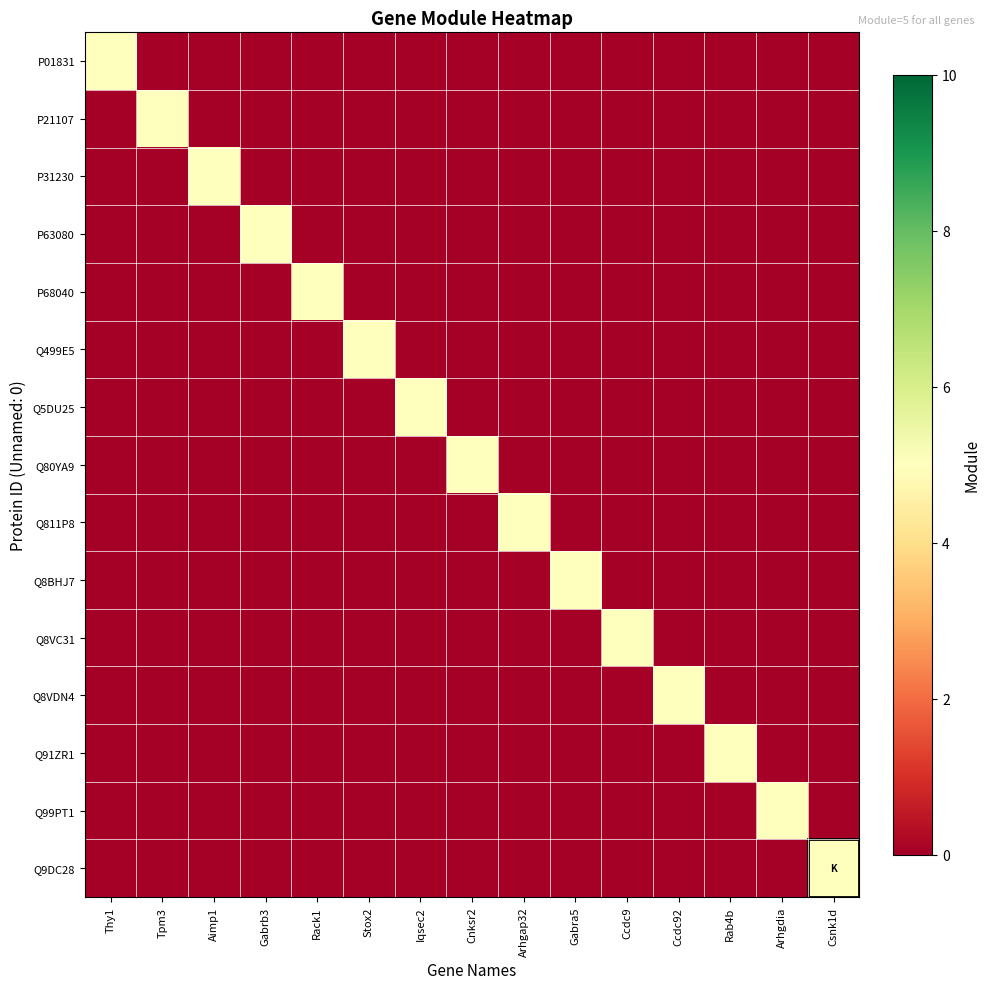

Which series has the largest total across all categories?

P01831